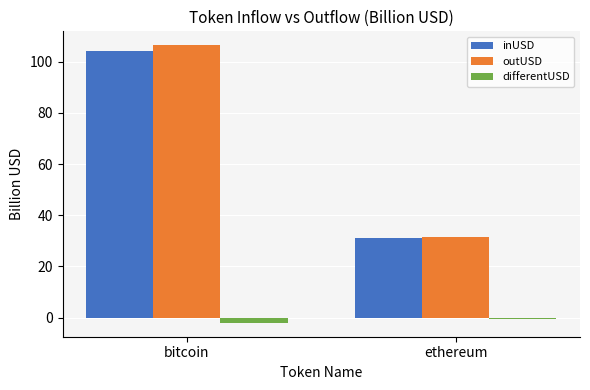

What is the difference between the inUSD values at bitcoin and ethereum?

73.5